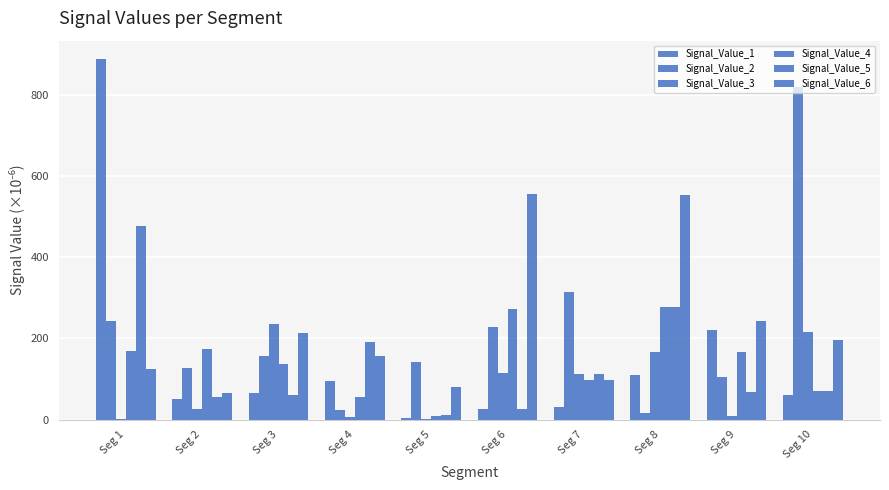

Which series has the largest range (max minus min)?

Signal_Value_1